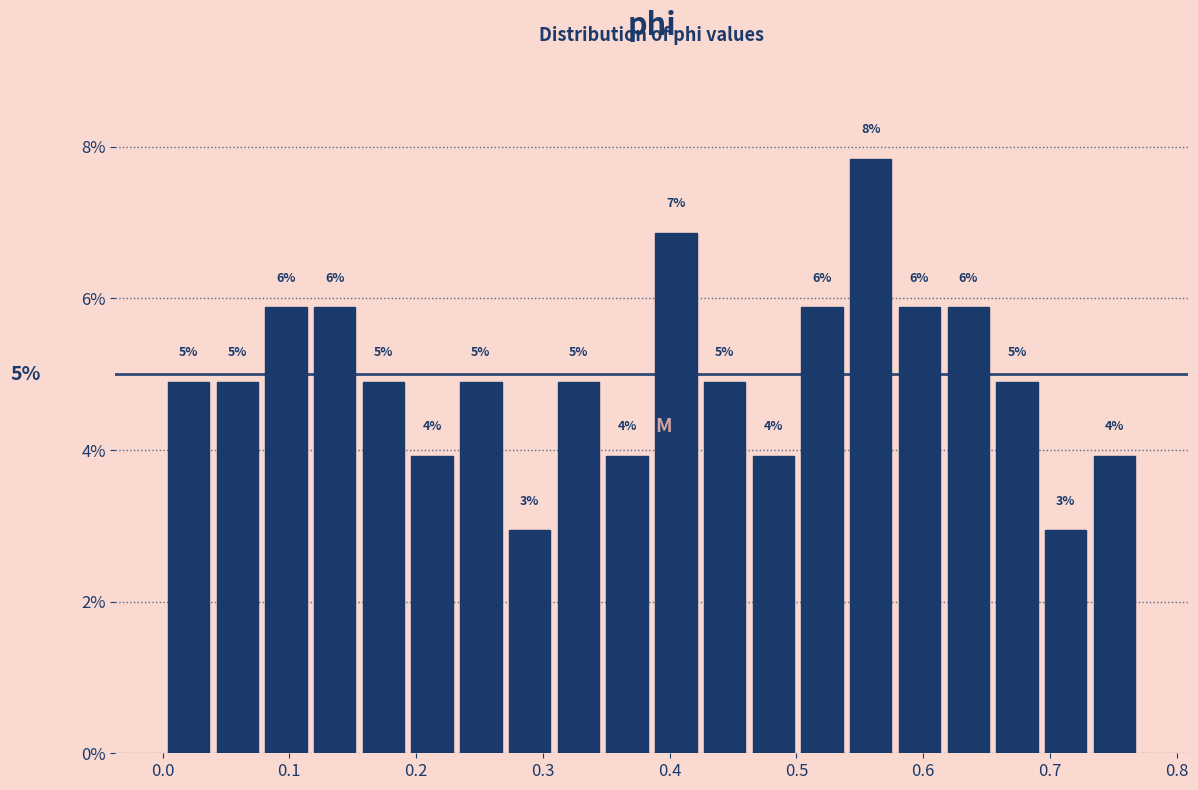

Around what value on the x-axis is the tallest bar? Give the approximate position of its centre, as read against the axis.

0.56